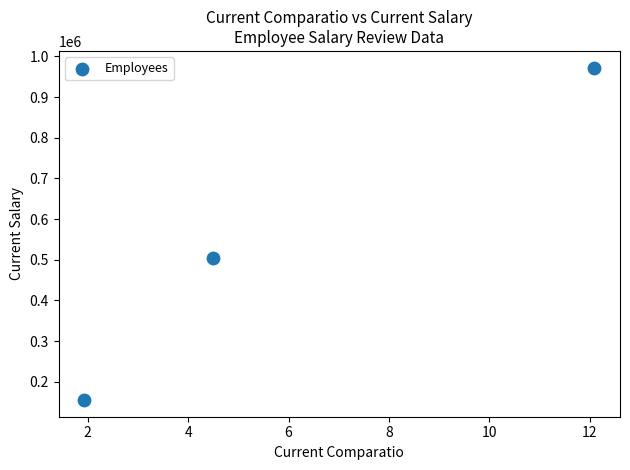

What Y value in the scatter plot is closest to 563740?

503512